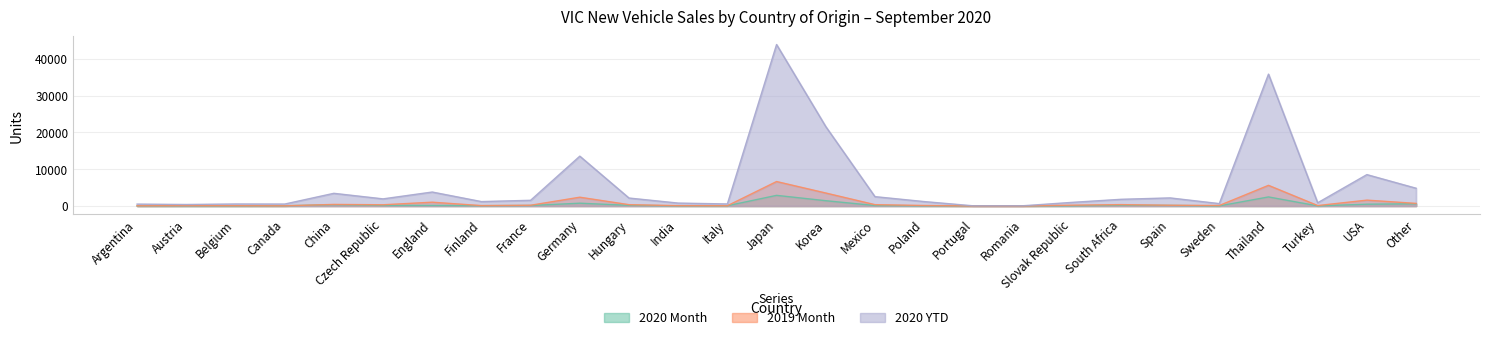

True or false: 2020 Month and 2020 YTD intersect in this chart.

False